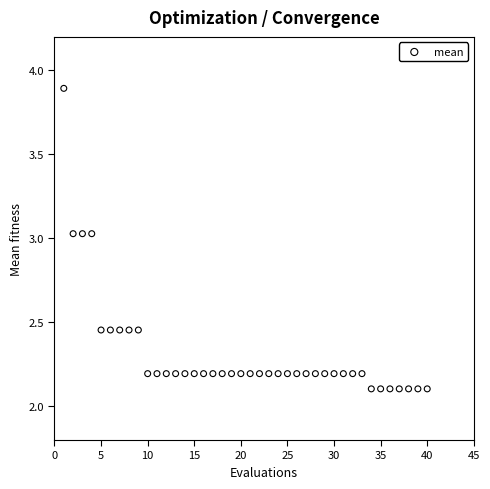

What is the range of Y values (max minus min)?

1.8